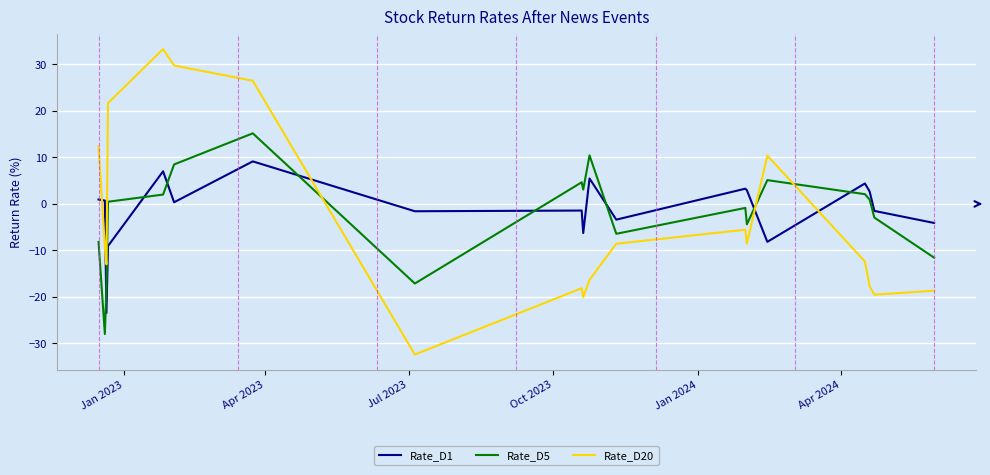

Does the chart display data point markers on the line(s)?

No